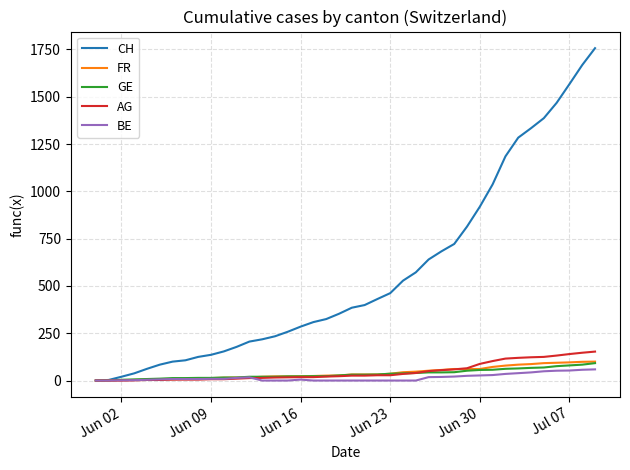

Which series has the largest total across all categories?

CH